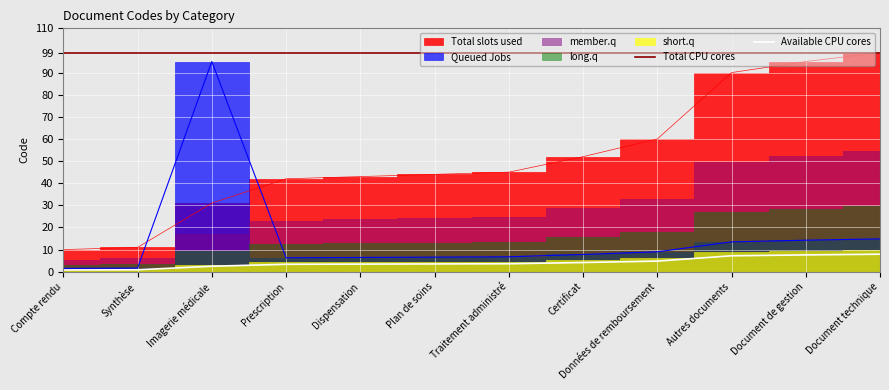

What value does the data have at Imagerie médicale?

2.5